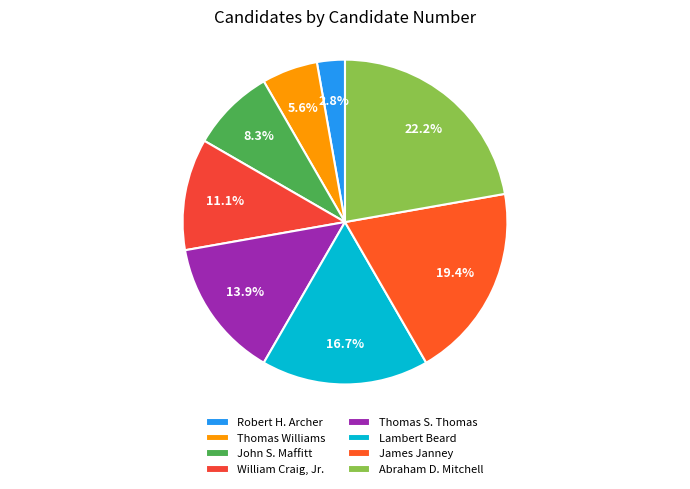

What is the largest slice in the pie chart?

Abraham D. Mitchell